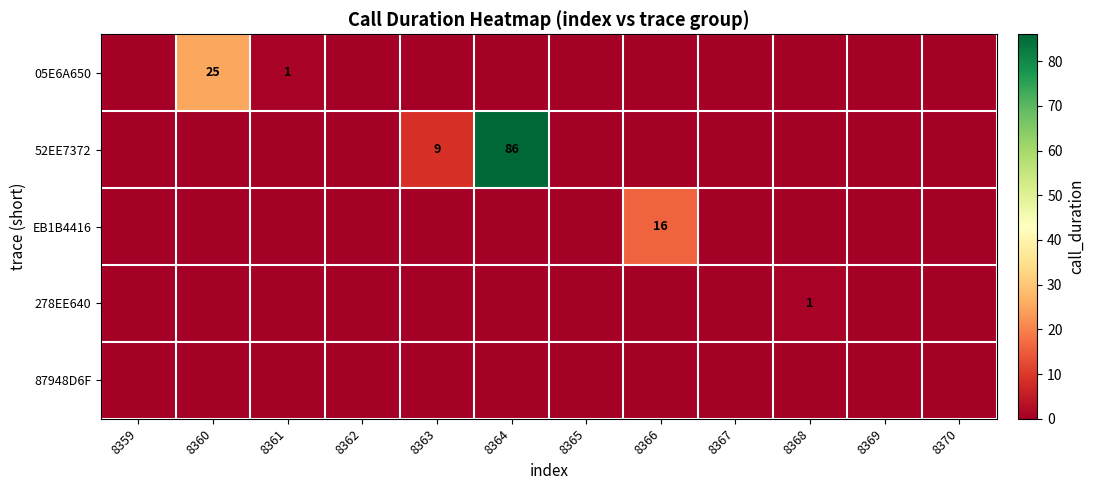

The 05E6A650 series shows 37 at 8360. True or false?

False